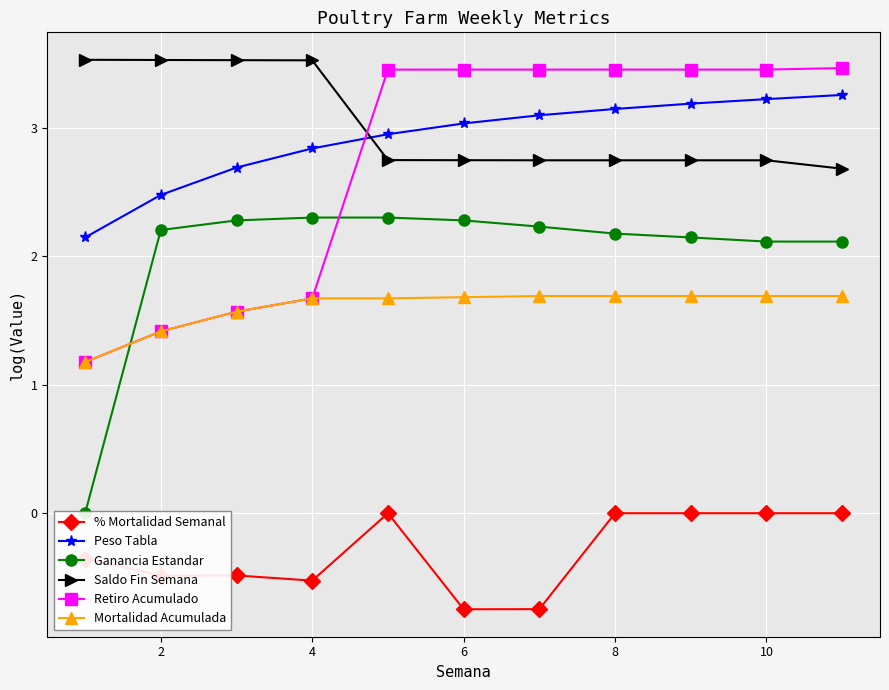

Is the value of % Mortalidad Semanal at 4 greater than the value of Peso Tabla at 6?

No